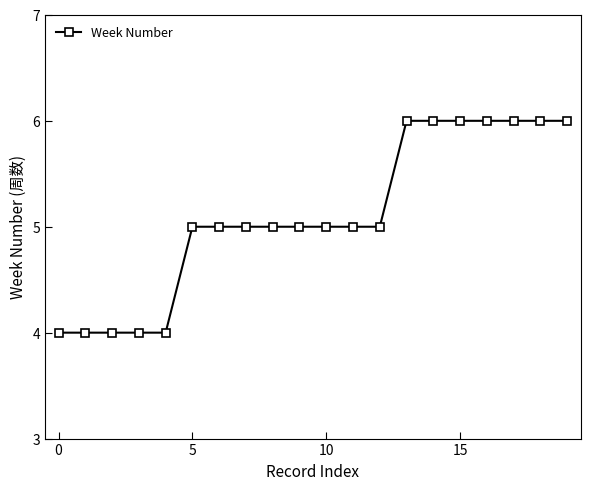

How many values are between 5 and 6?

15